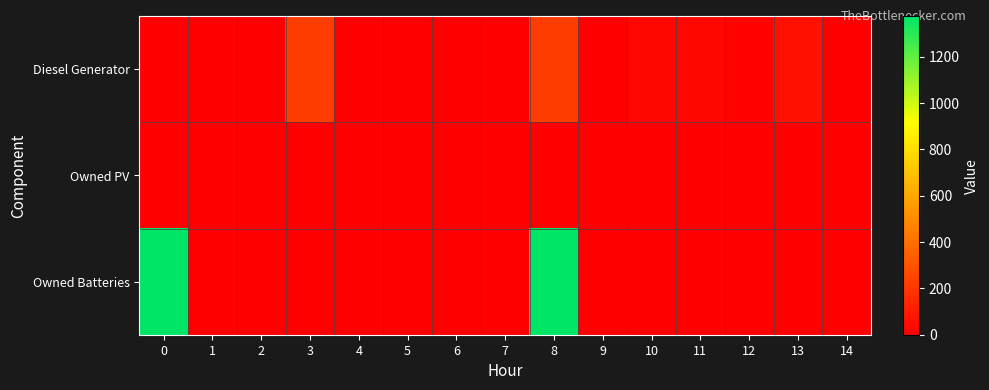

Reading left to right, transcribe all the data shown in this chart.

Diesel Generator: 0=0	1=0	2=0	3=217	4=0	5=0	6=0	7=0	8=217	9=0	10=28	11=29	12=13	13=63	14=0
Owned PV: 0=0	1=0	2=0	3=0	4=0	5=0	6=0	7=0	8=0	9=0	10=0	11=0	12=0	13=0	14=0
Owned Batteries: 0=1374	1=0	2=0	3=0	4=0	5=0	6=0	7=0	8=1374	9=0	10=0	11=0	12=0	13=0	14=0